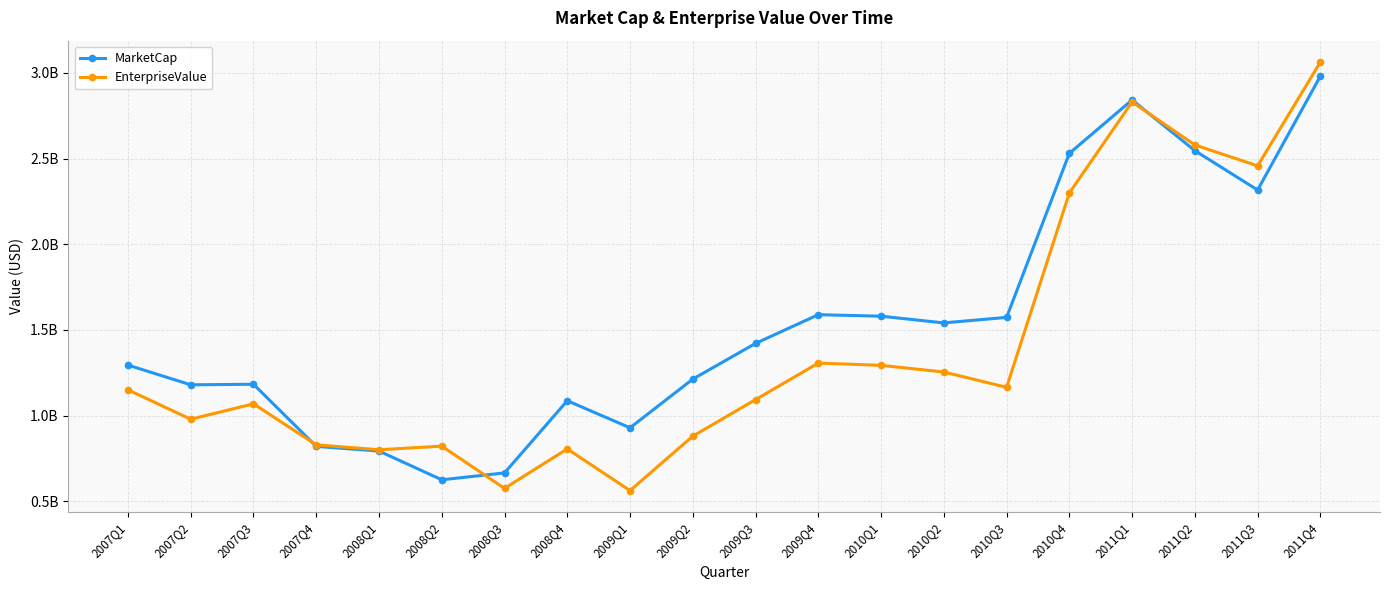

What position from the left is 2009Q1?

9